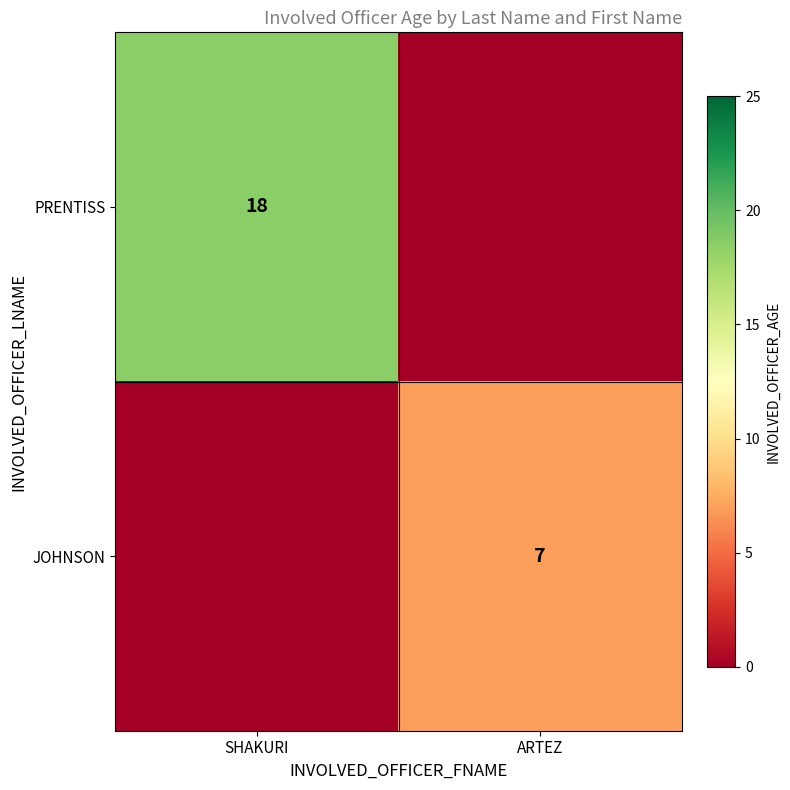

Which has a higher value, ARTEZ or SHAKURI?

SHAKURI